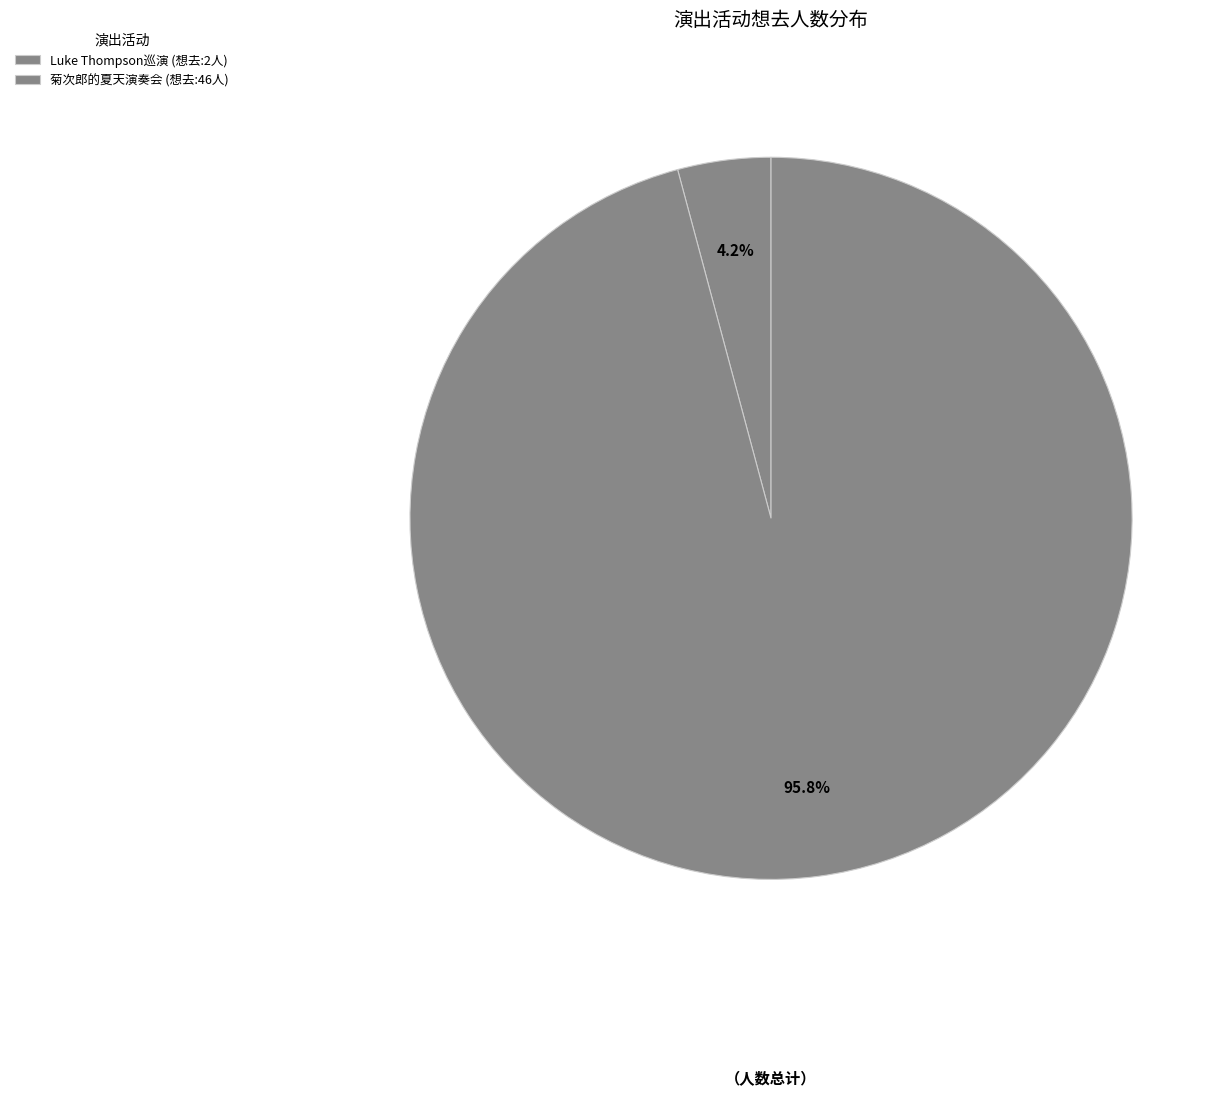

How many segments does this pie chart have?

2